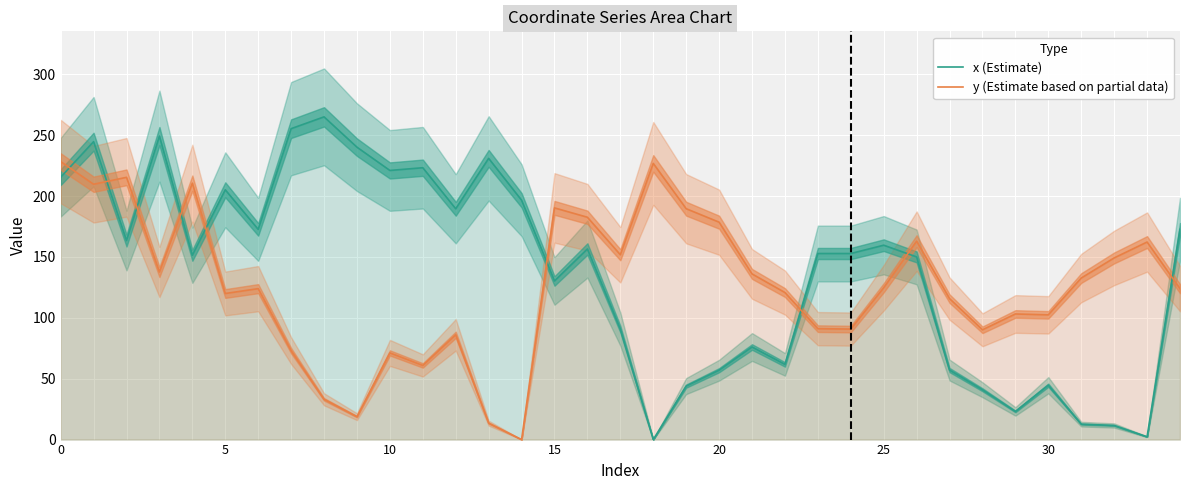

Which category has the highest value across all series?

8